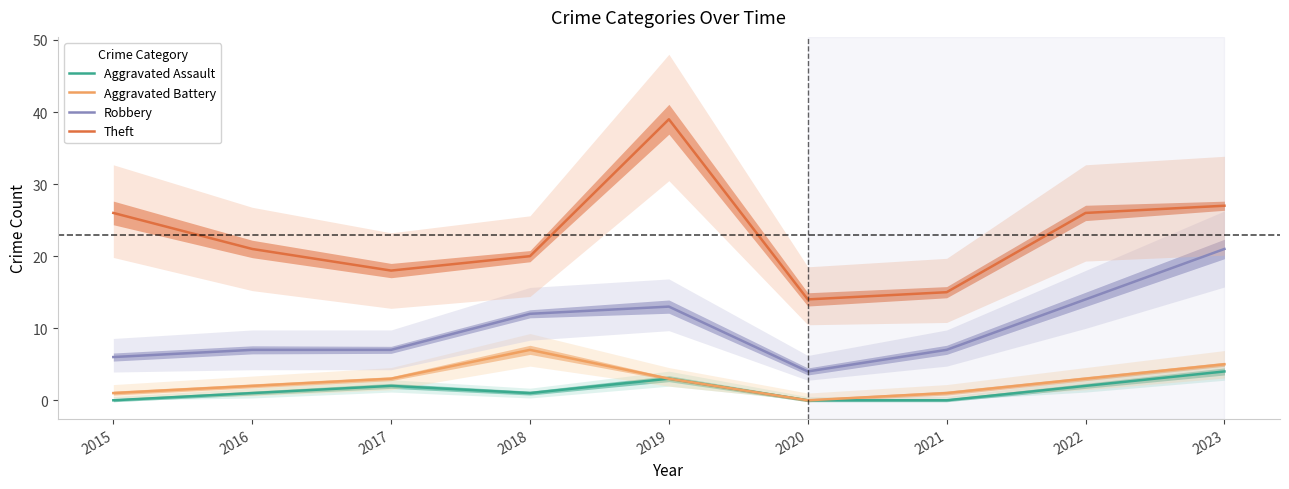

What is the difference between the Theft values at 2019 and 2018?

19